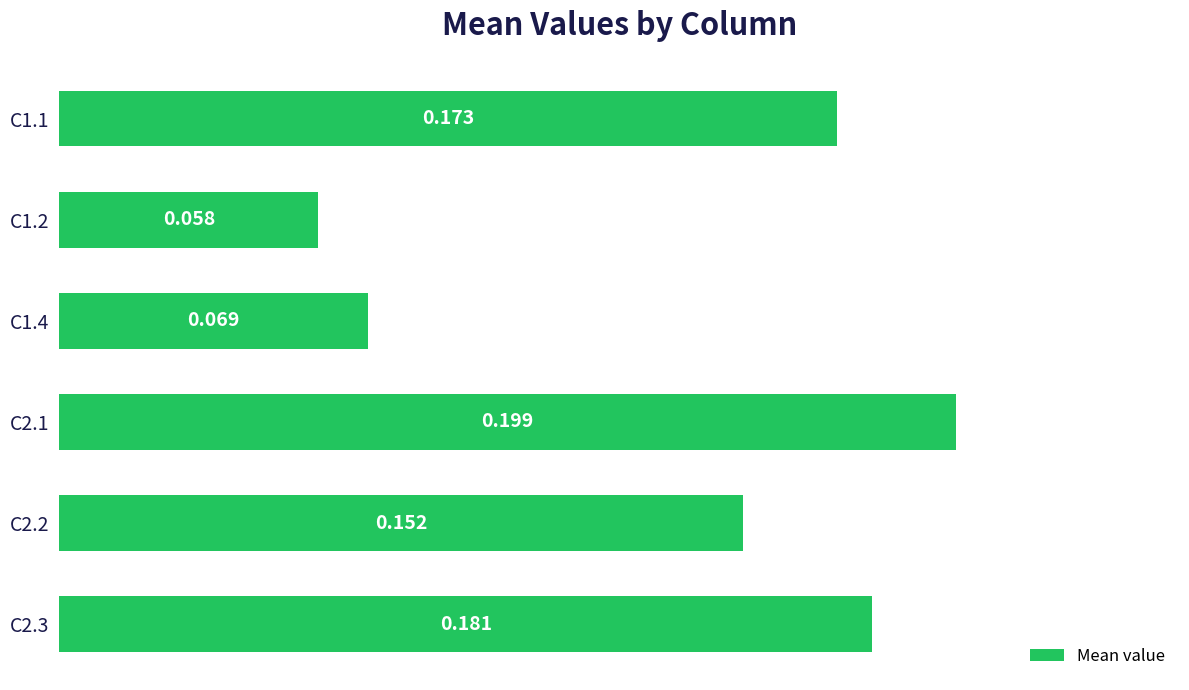

Does the chart contain stacked bars?

No